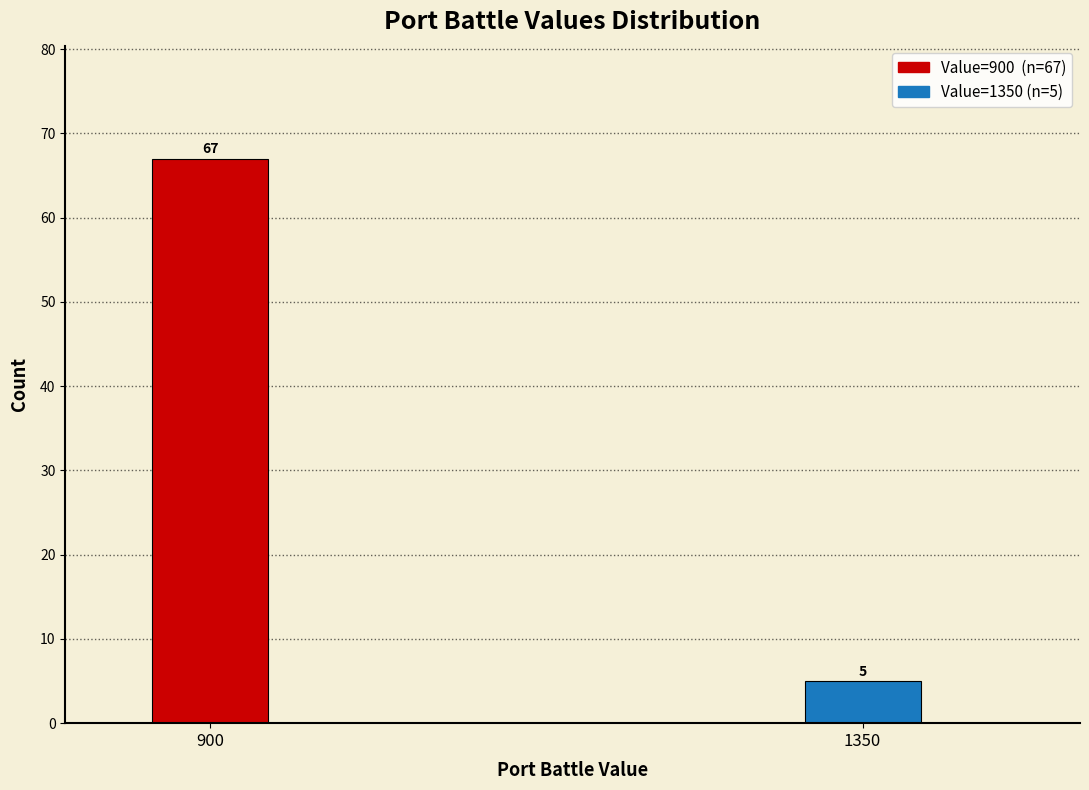

Reading right to left, what are all the values shown in this chart?

5	67